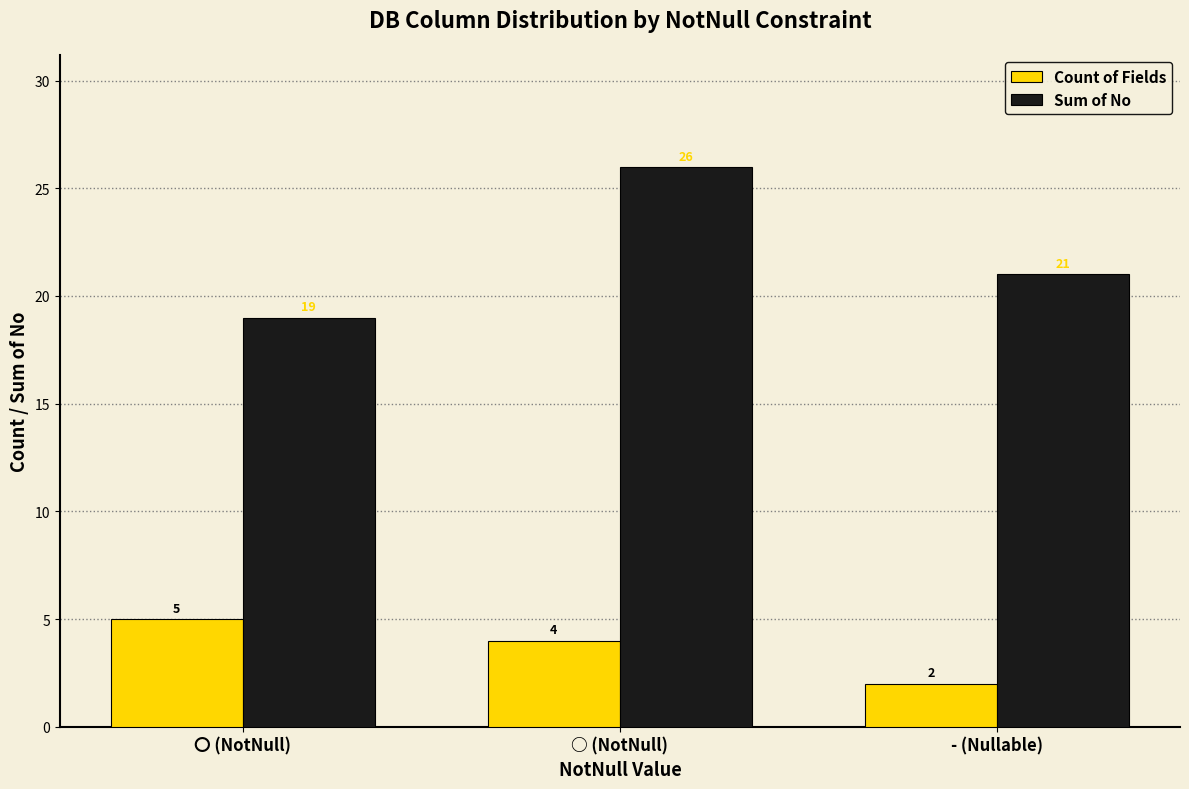

How many distinct data groups are displayed?

2